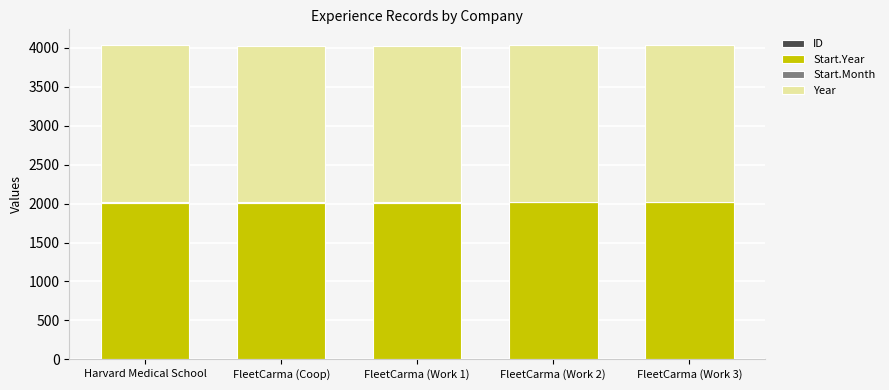

What is the label of the 4th bar from the right?

FleetCarma (Coop)